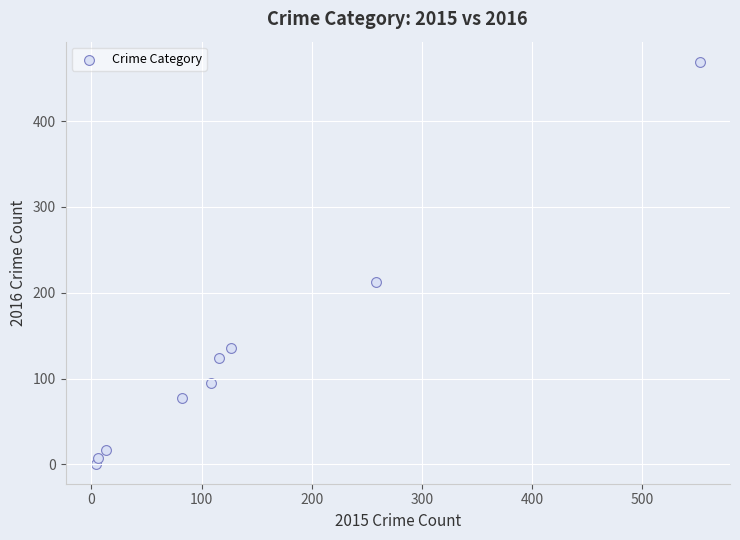

What is the range of Y values (max minus min)?

468